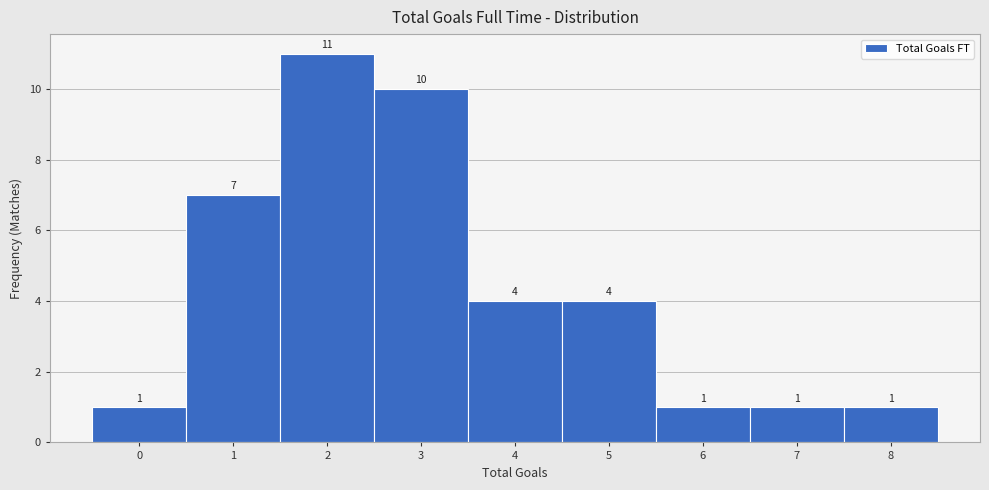

Reading left to right, transcribe this chart: for each bar, give the range it covers on the x-axis and its height.

-0.5 to 0.5: 1
0.5 to 1.5: 7
1.5 to 2.5: 11
2.5 to 3.5: 10
3.5 to 4.5: 4
4.5 to 5.5: 4
5.5 to 6.5: 1
6.5 to 7.5: 1
7.5 to 8.5: 1